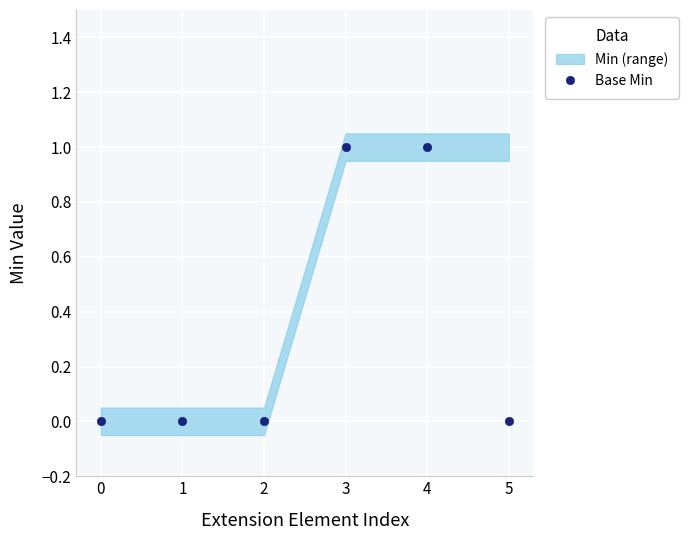

What is the maximum value shown in the chart?

1